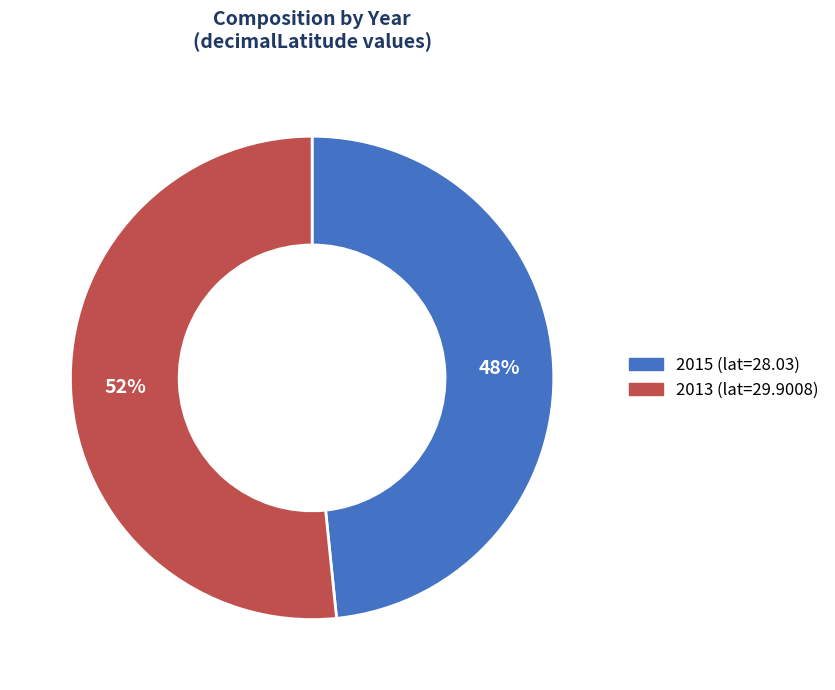

Which category has the biggest portion of the pie?

2013